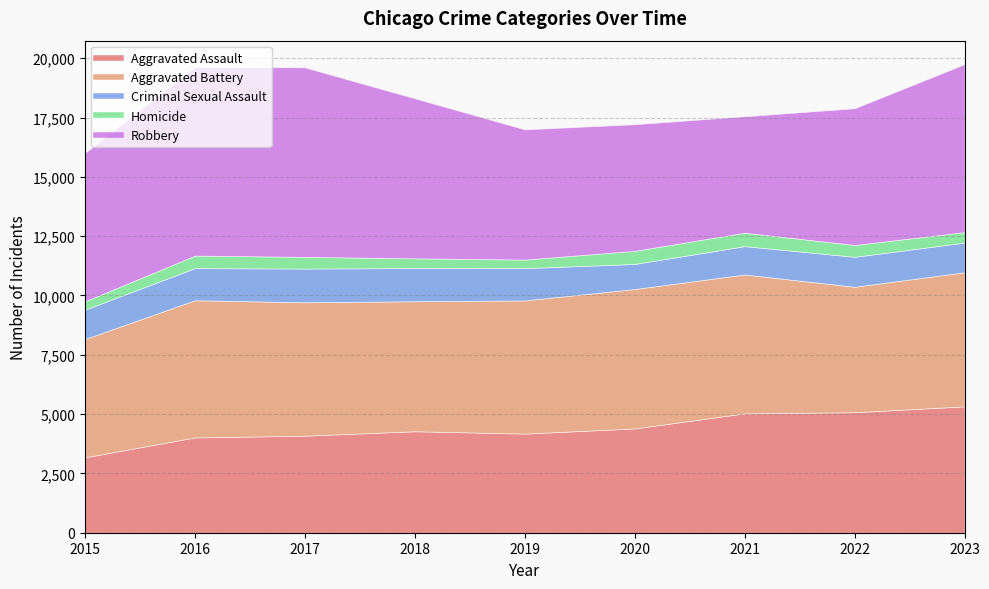

Which series ends up on top after the final intersection of Aggravated Assault and Robbery?

Robbery